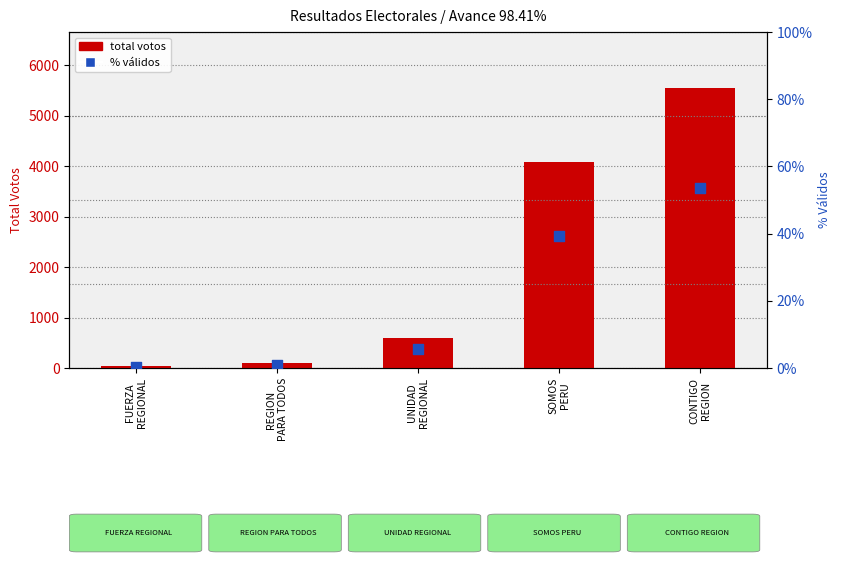

Which series reaches the maximum Y coordinate?

TOTAL_VOTOS